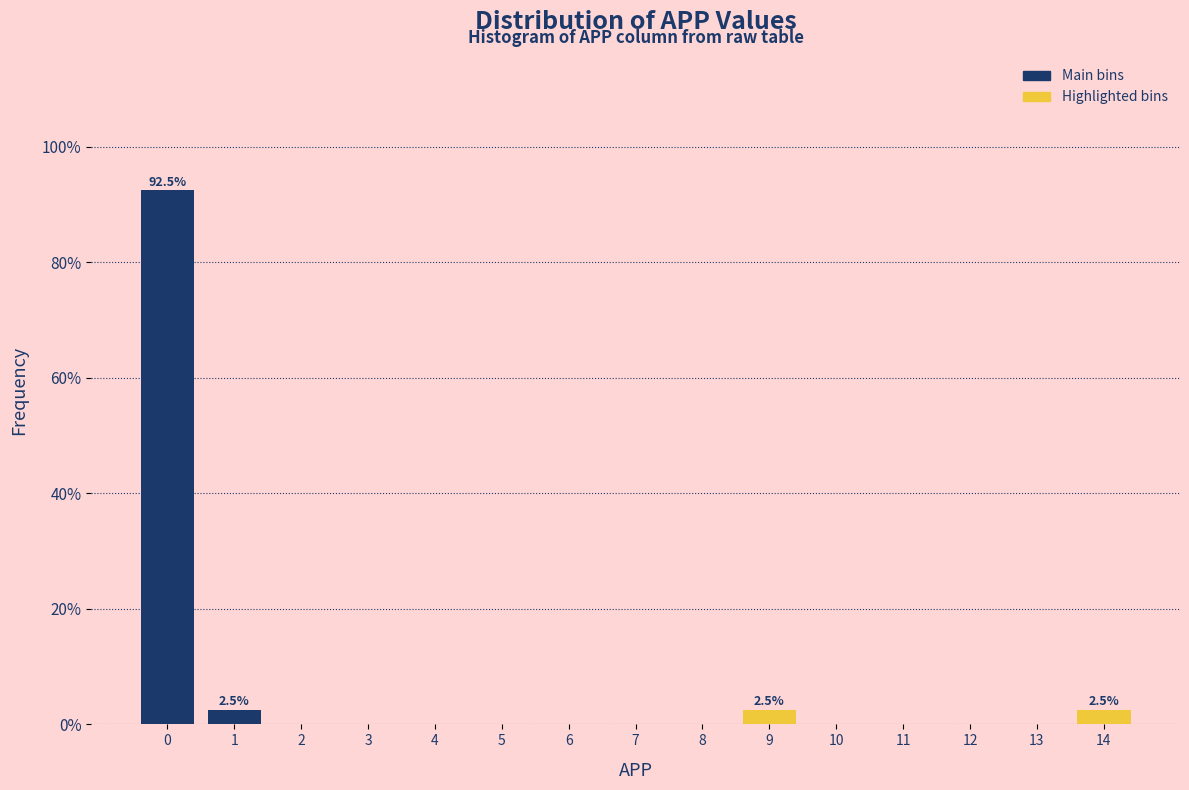

Reading right to left, what are all the values shown in this chart?

14=2.5	13=0.0	12=0.0	11=0.0	10=0.0	9=2.5	8=0.0	7=0.0	6=0.0	5=0.0	4=0.0	3=0.0	2=0.0	1=2.5	0=92.5